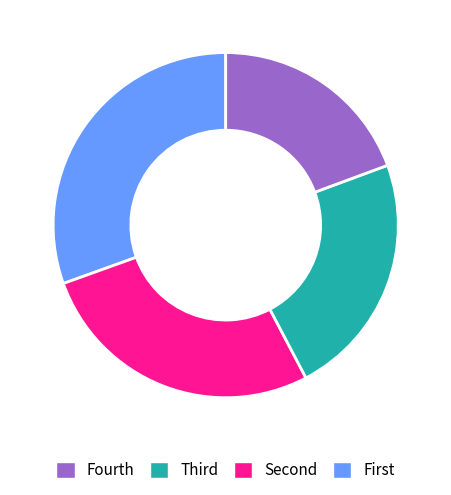

Is there a majority slice in this chart?

No